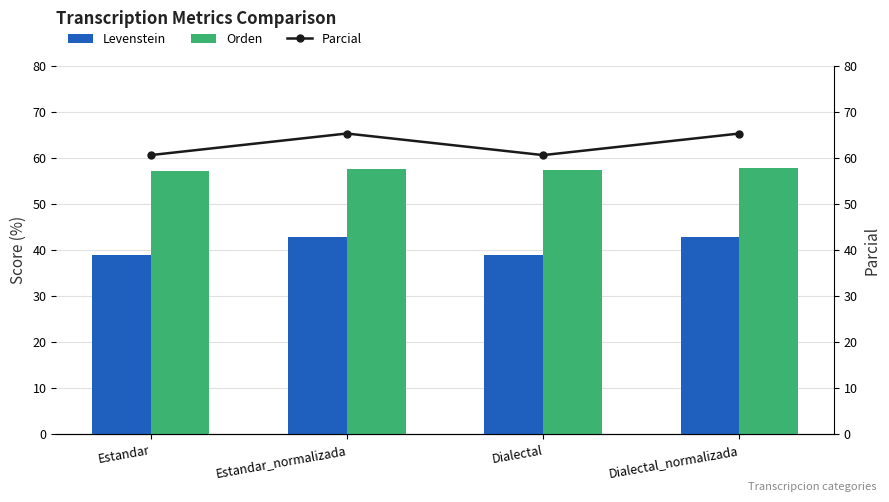

What is the minimum value shown in the chart?

38.9